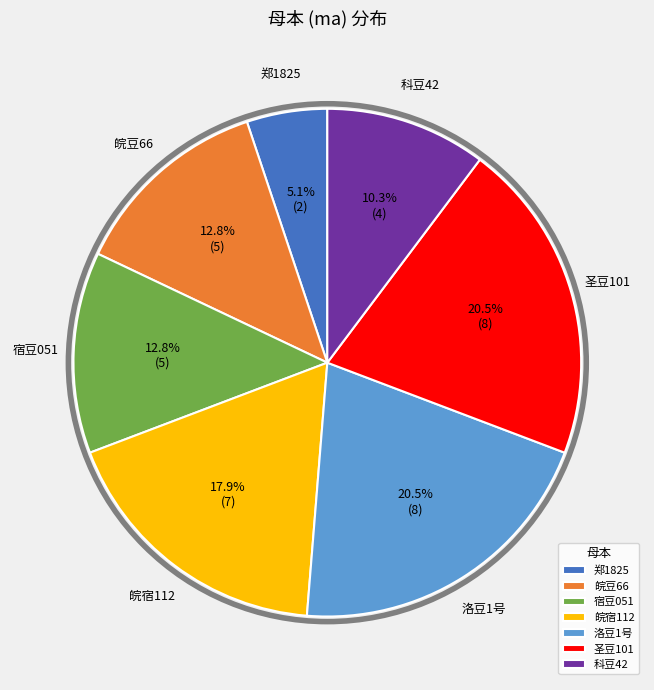

Which has a higher value, 郑1825 or 皖豆66?

皖豆66